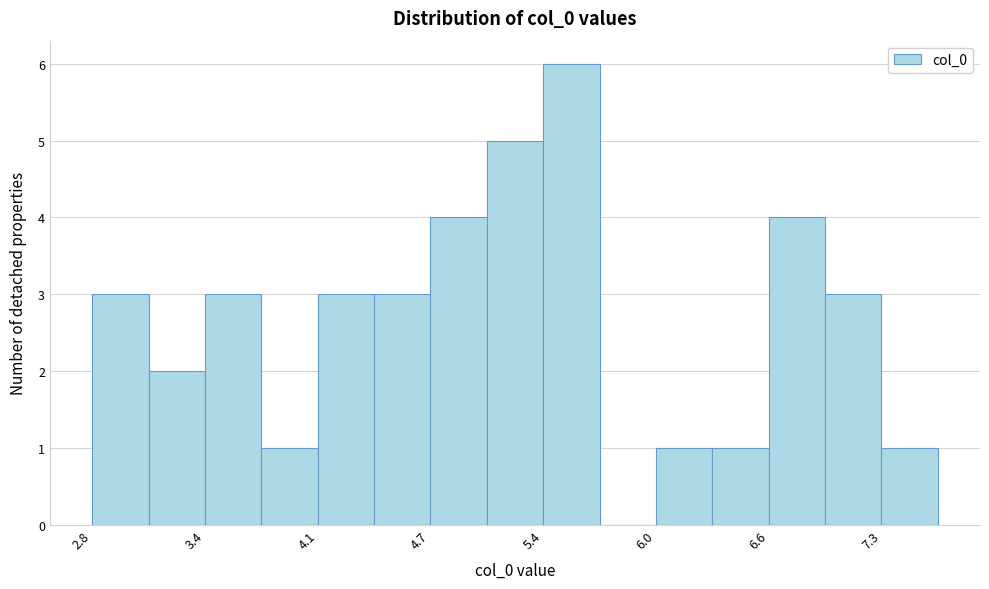

Read against the x-axis, roughly where is the centre of the tallest bar?

5.5